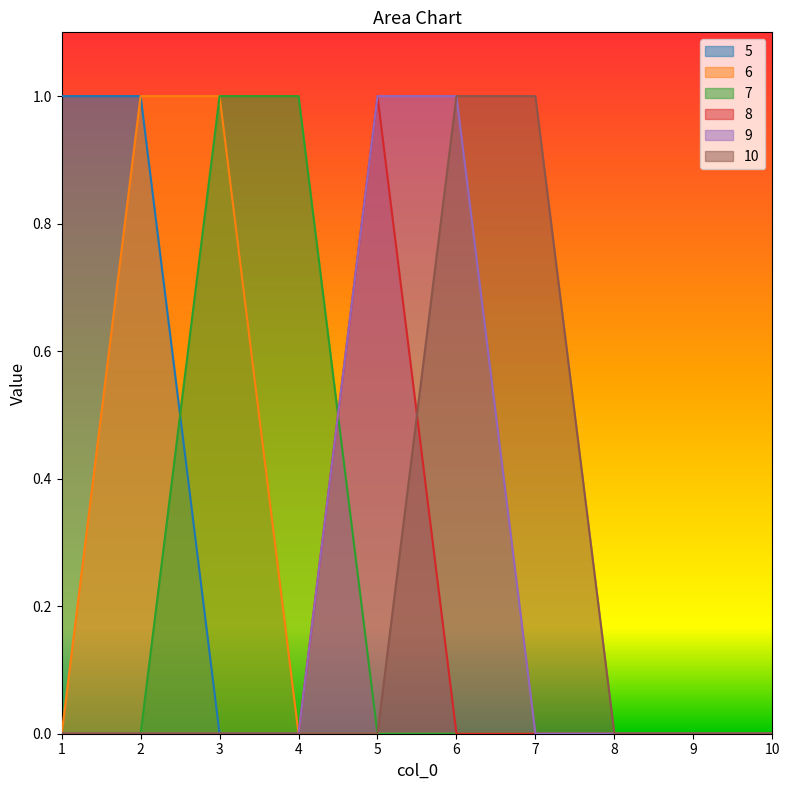

Reading left to right, transcribe all the data shown in this chart.

5: 1=1	2=1	3=0	4=0	5=0	6=0	7=0	8=0	9=0	10=0
6: 1=0	2=1	3=1	4=0	5=0	6=0	7=0	8=0	9=0	10=0
7: 1=0	2=0	3=1	4=1	5=0	6=0	7=0	8=0	9=0	10=0
8: 1=0	2=0	3=0	4=0	5=1	6=0	7=0	8=0	9=0	10=0
9: 1=0	2=0	3=0	4=0	5=1	6=1	7=0	8=0	9=0	10=0
10: 1=0	2=0	3=0	4=0	5=0	6=1	7=1	8=0	9=0	10=0